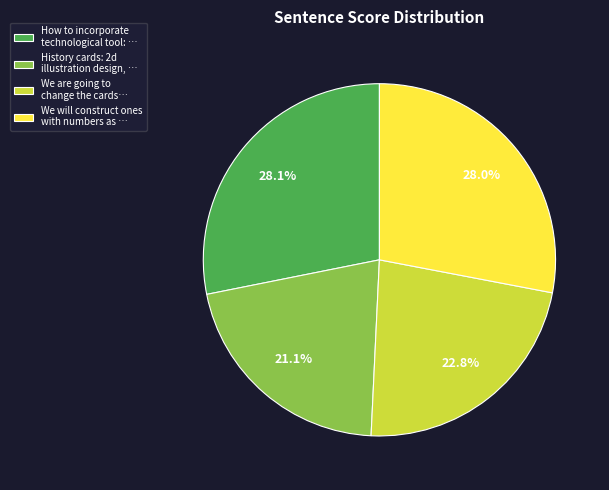

Which slice is the smallest?

History cards: 2d illustration design, …